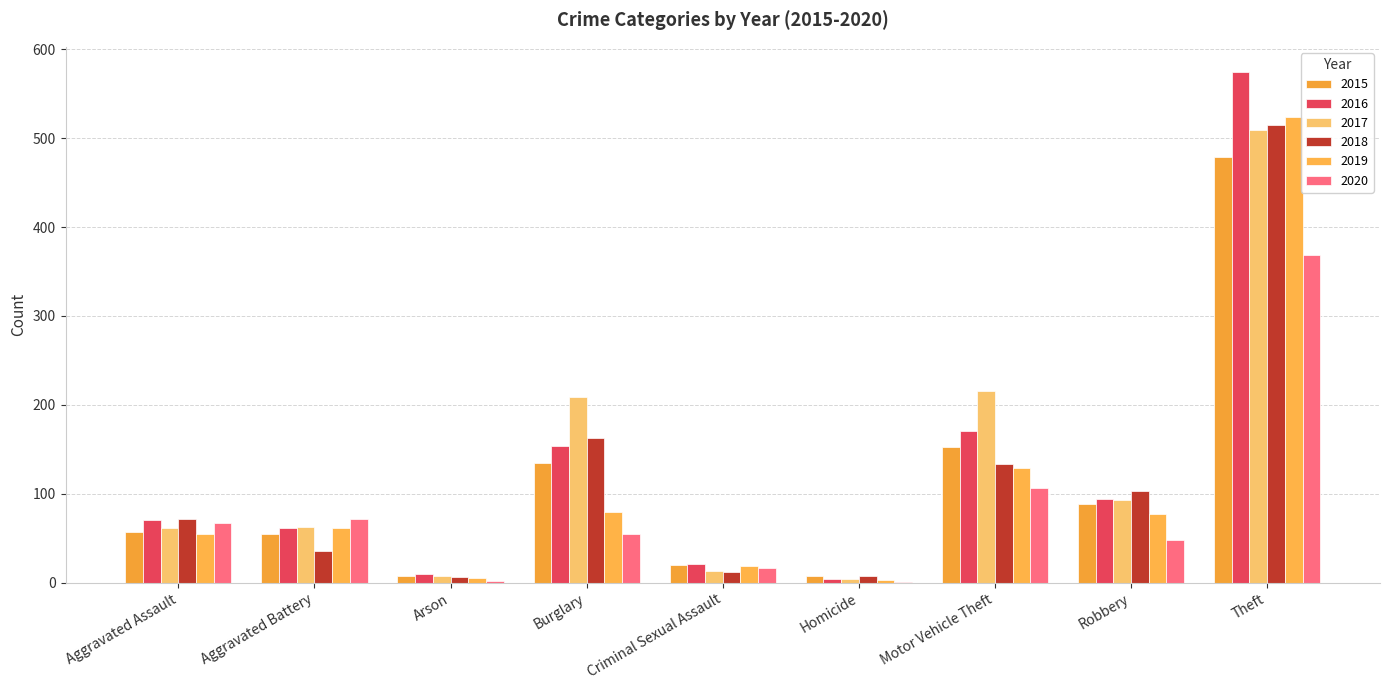

Where is 2020 nearest to the value 185?

Motor Vehicle Theft